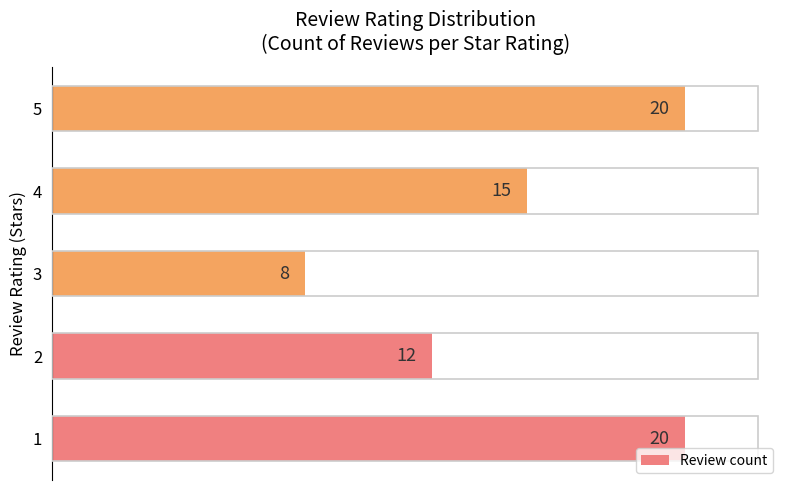

Reading bottom to top, transcribe all the data shown in this chart.

1=20	2=12	3=8	4=15	5=20